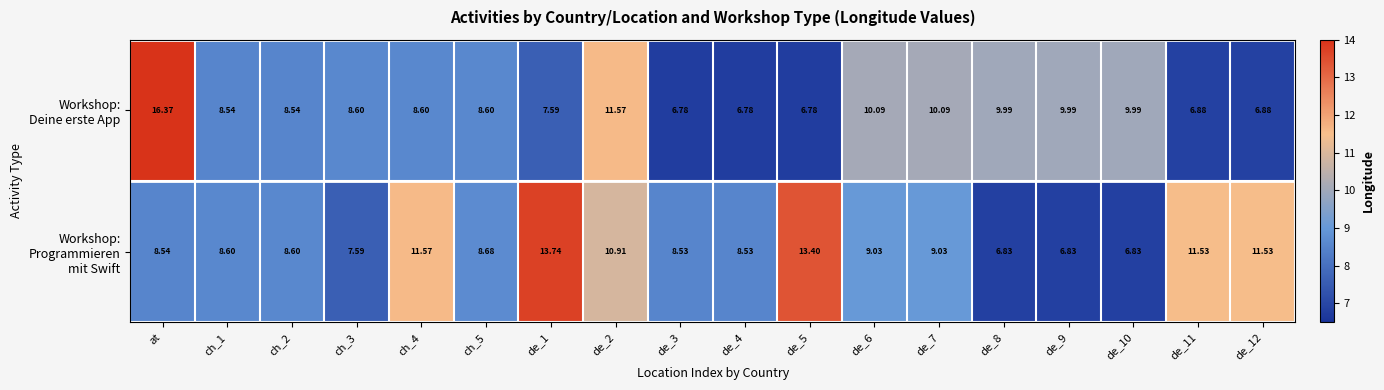

At which category is the sum across all series the highest?

at